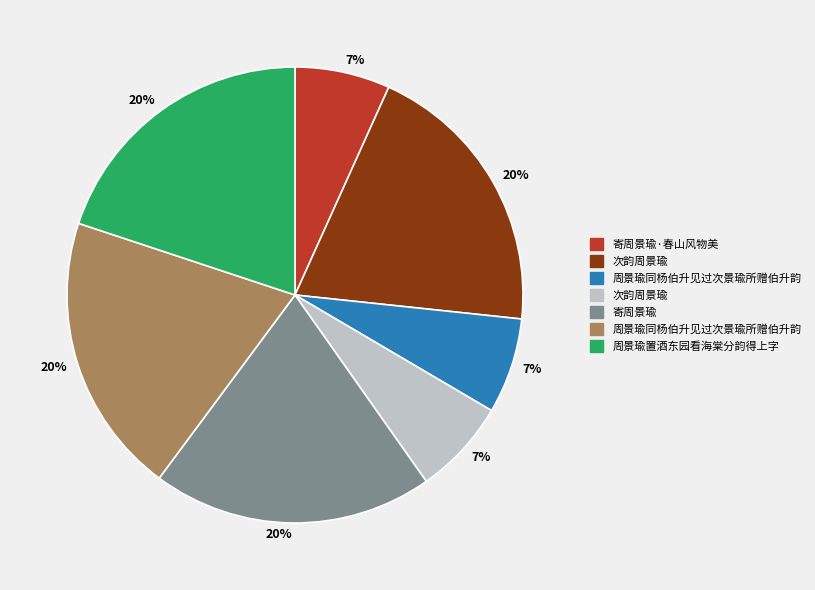

Is there any slice that represents more than half of the pie?

No